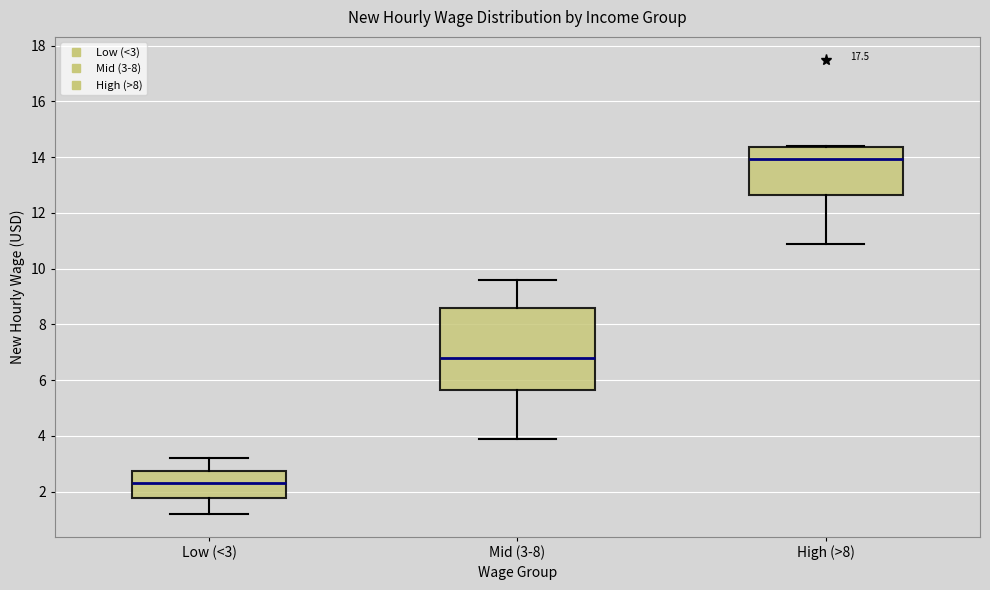

Where is the lower edge of the box for Mid (3-8) on the y-axis? The values are not printed on the chart, so give them approximately, as read against the axis.

5.6